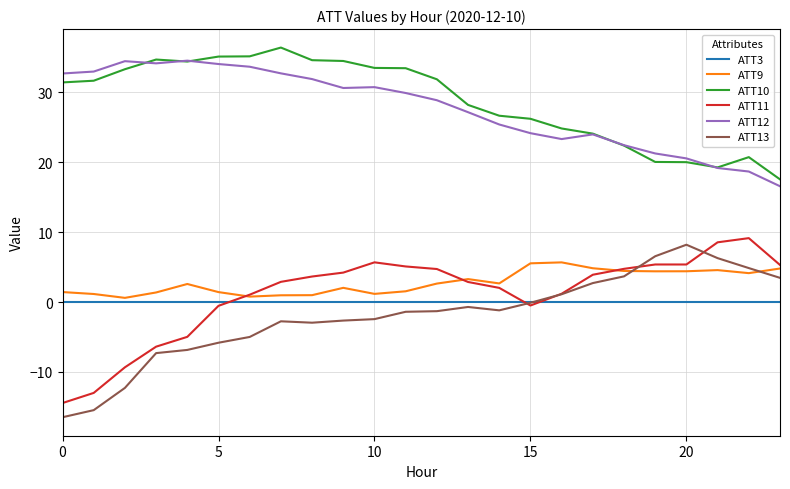

True or false: ATT12 and ATT13 intersect in this chart.

False